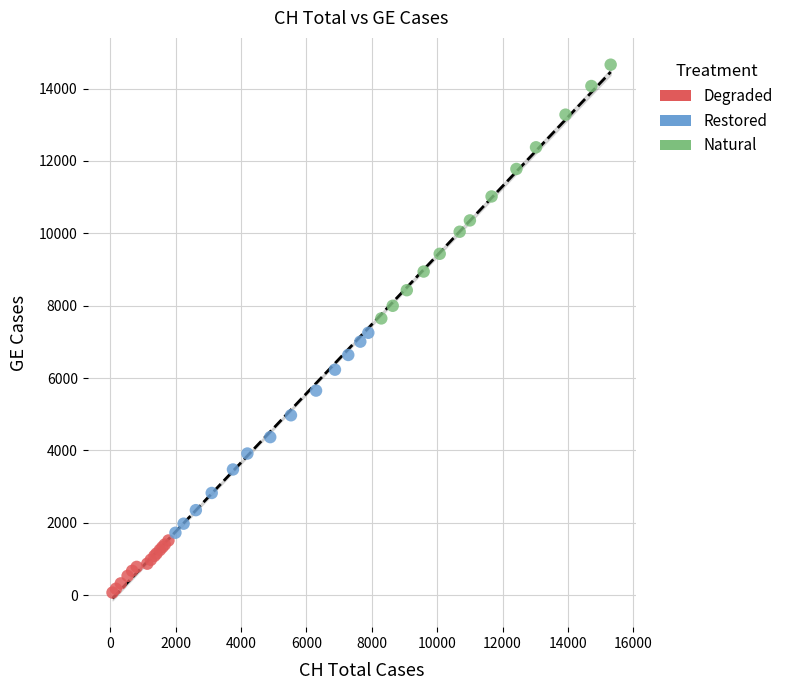

Which series has the widest spread of Y values?

Natural